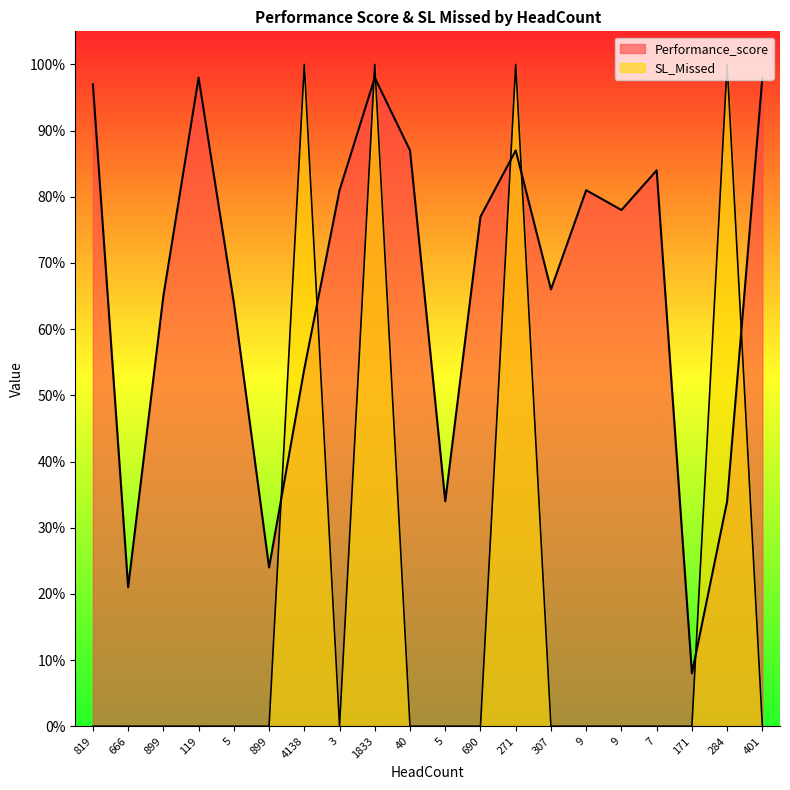

Reading left to right, extract all data points from this chart.

Performance_score: 819=1.0	666=0.2	899=0.7	119=1.0	5=0.6	899=0.2	4138=0.5	3=0.8	1833=1.0	40=0.9	5=0.3	690=0.8	271=0.9	307=0.7	9=0.8	9=0.8	7=0.8	171=0.1	284=0.3	401=1.0
SL_Missed: 819=0.0	666=0.0	899=0.0	119=0.0	5=0.0	899=0.0	4138=1.0	3=0.0	1833=1.0	40=0.0	5=0.0	690=0.0	271=1.0	307=0.0	9=0.0	9=0.0	7=0.0	171=0.0	284=1.0	401=0.0